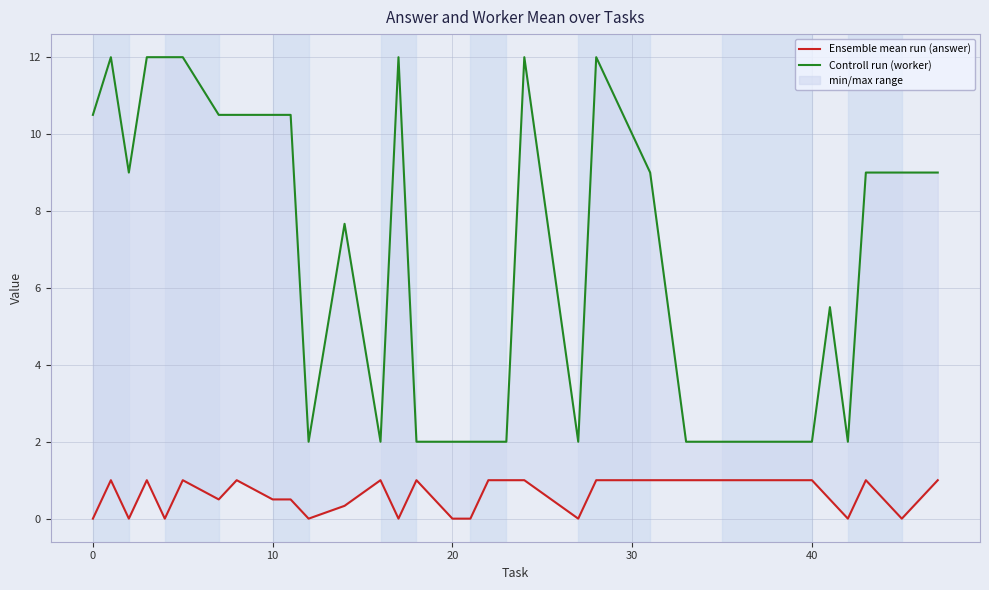

How many interior local valleys does the Ensemble mean run (answer) series have?

8